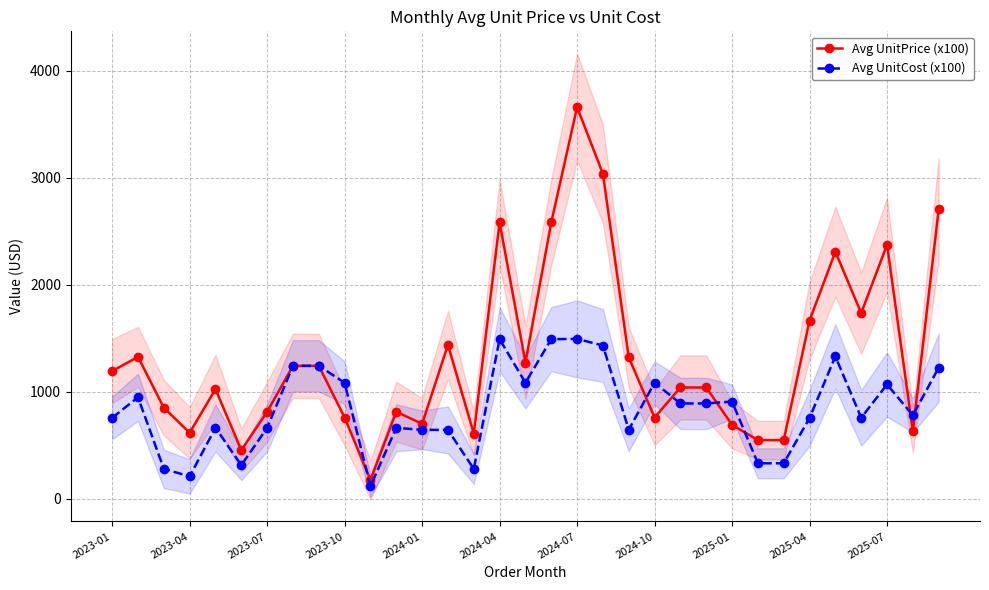

What is the maximum value for Avg UnitPrice (x100)?

3661.1